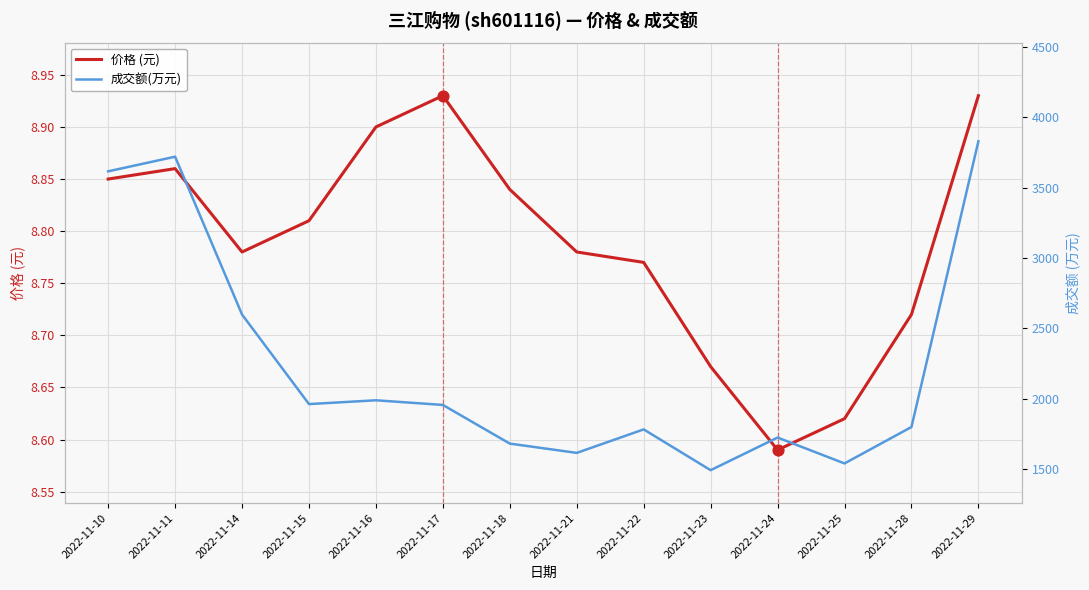

Which series has the largest total across all categories?

成交额(万元)